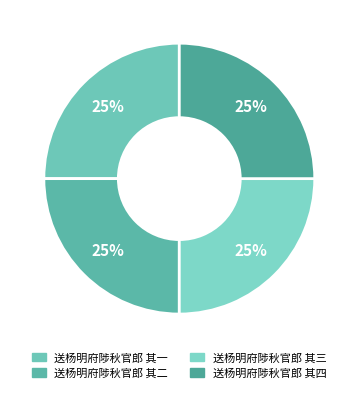

Is there a majority slice in this chart?

No